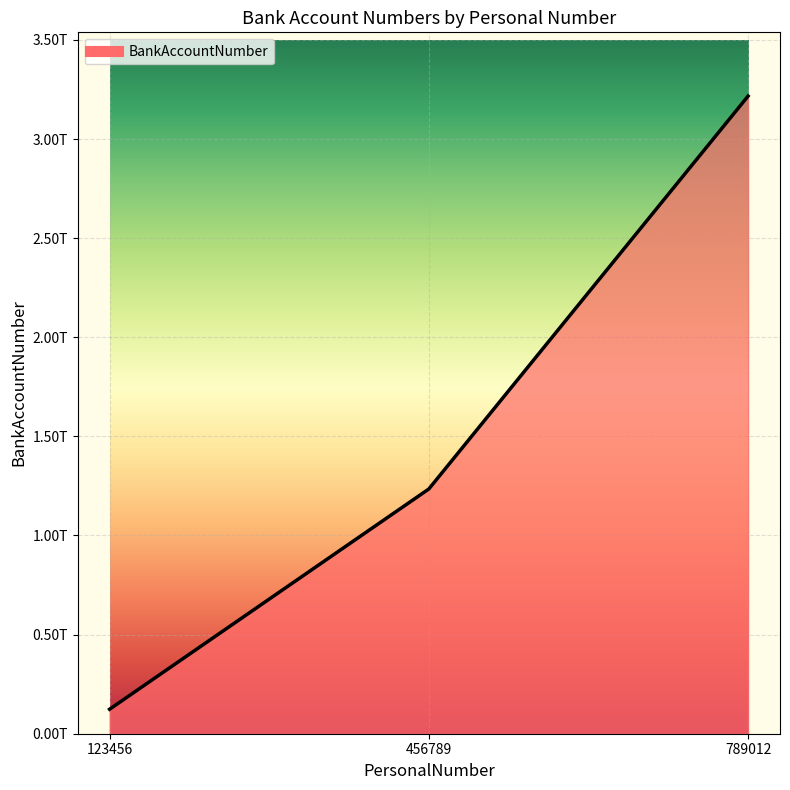

The value at 456789 is 1781813089582. True or false?

False